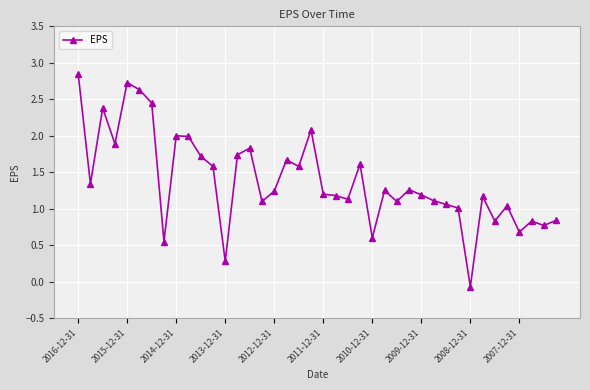

What is the sum of all values?

55.4